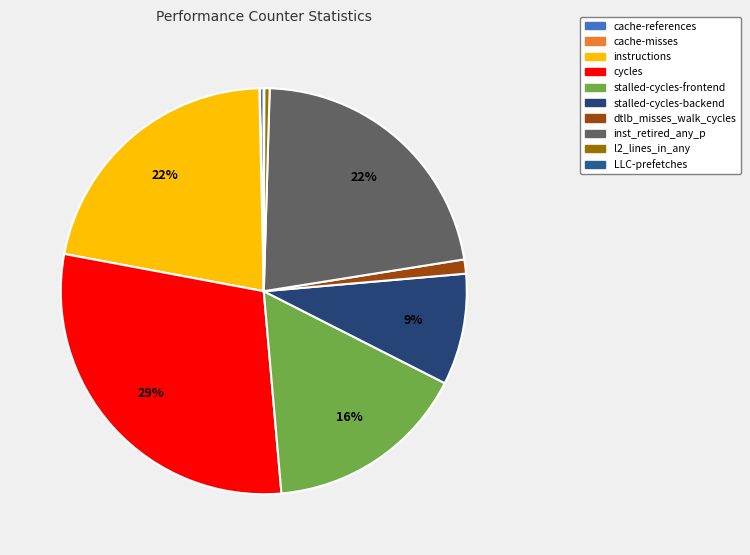

To the nearest percent, what is the average slice percentage?

10%